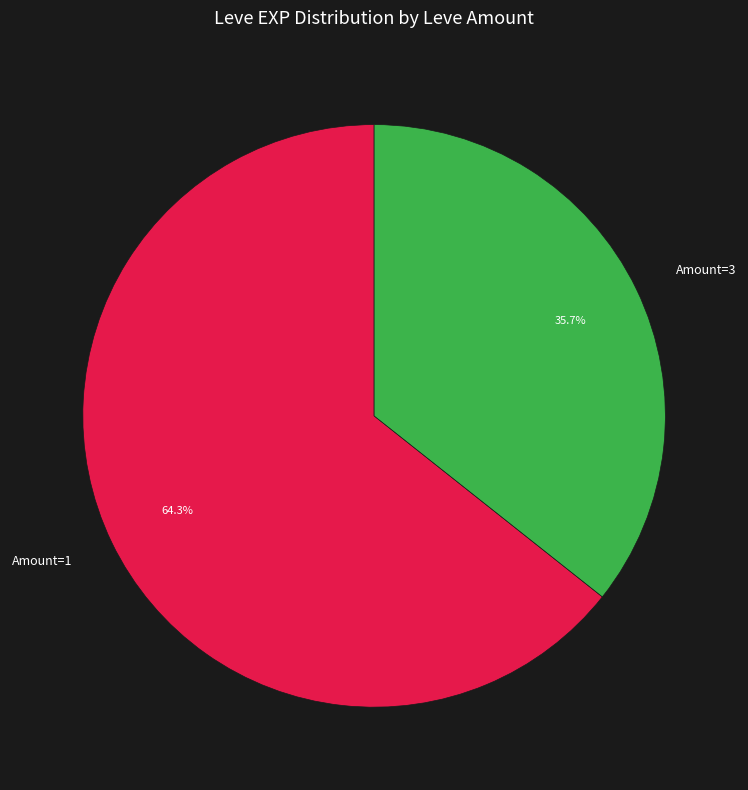

Between Amount=1 and Amount=3, which is larger?

Amount=1